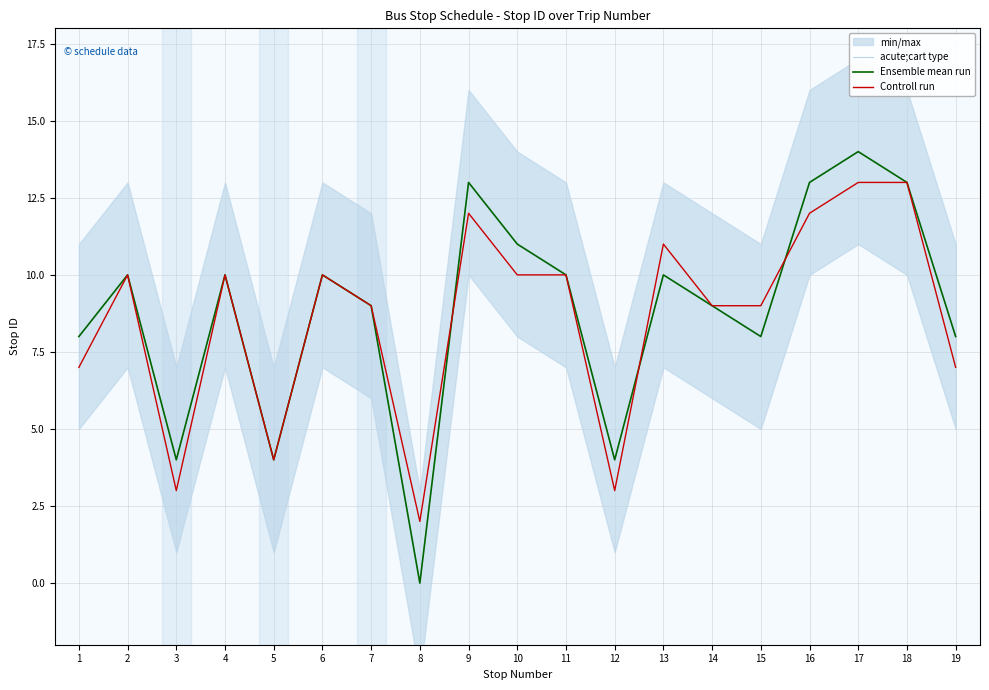

How many distinct data groups are displayed?

3